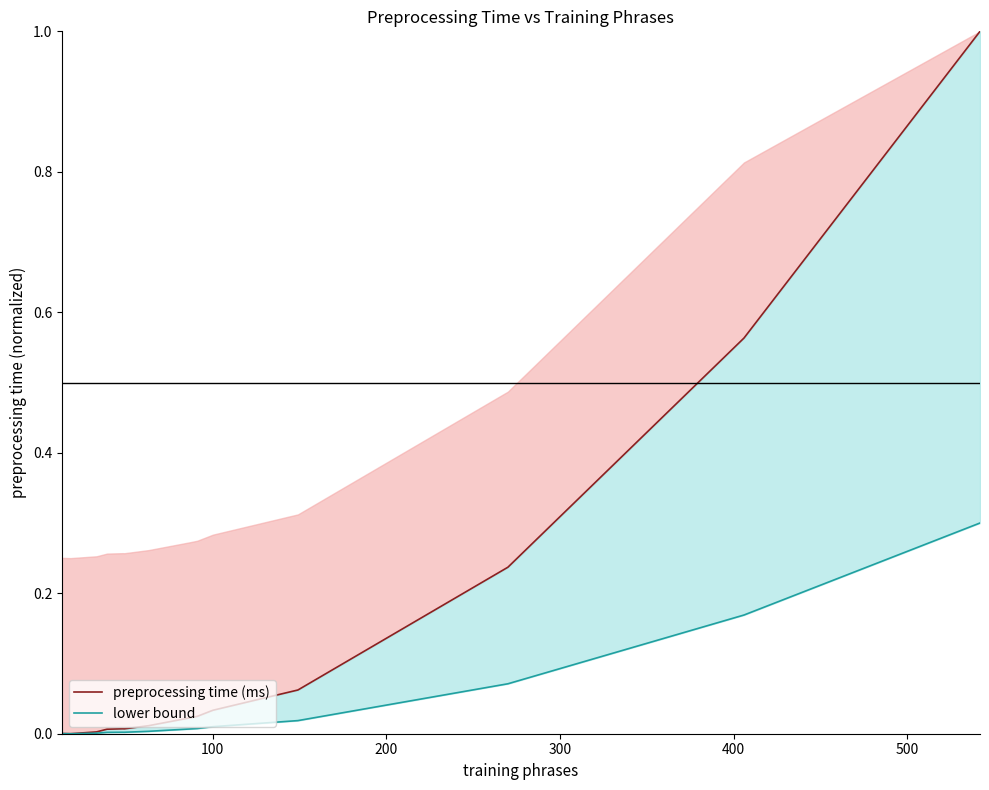

What is the difference between the second highest and minimum values in the preprocessing time (ms) series?

0.6